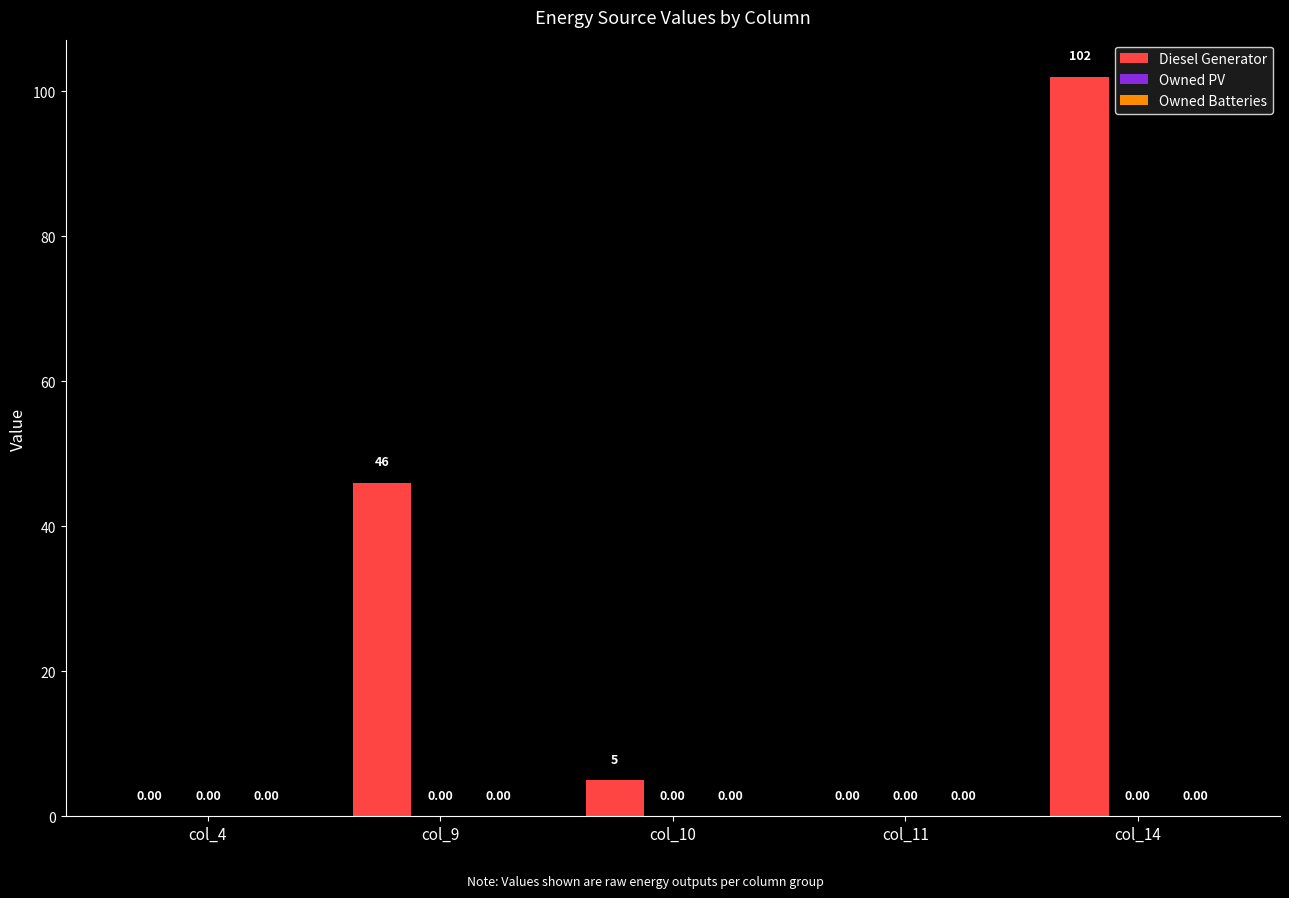

What is the sum of all values?

153